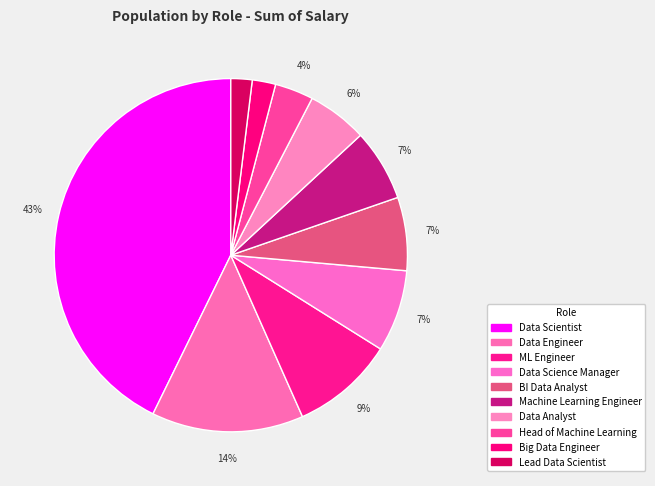

Which has a higher value, Machine Learning Engineer or Lead Data Scientist?

Machine Learning Engineer